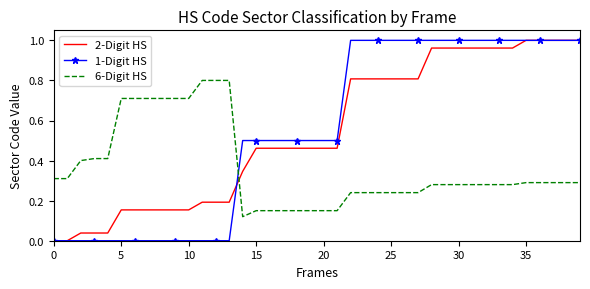

True or false: 6-Digit HS and 1-Digit HS intersect in this chart.

True